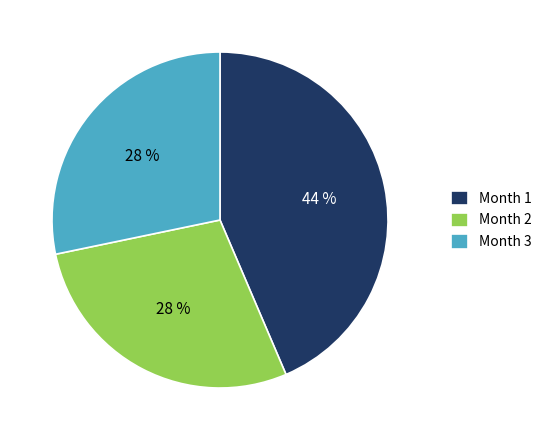

What is the ratio of the value at Month 3 to the value at Month 1?

0.6